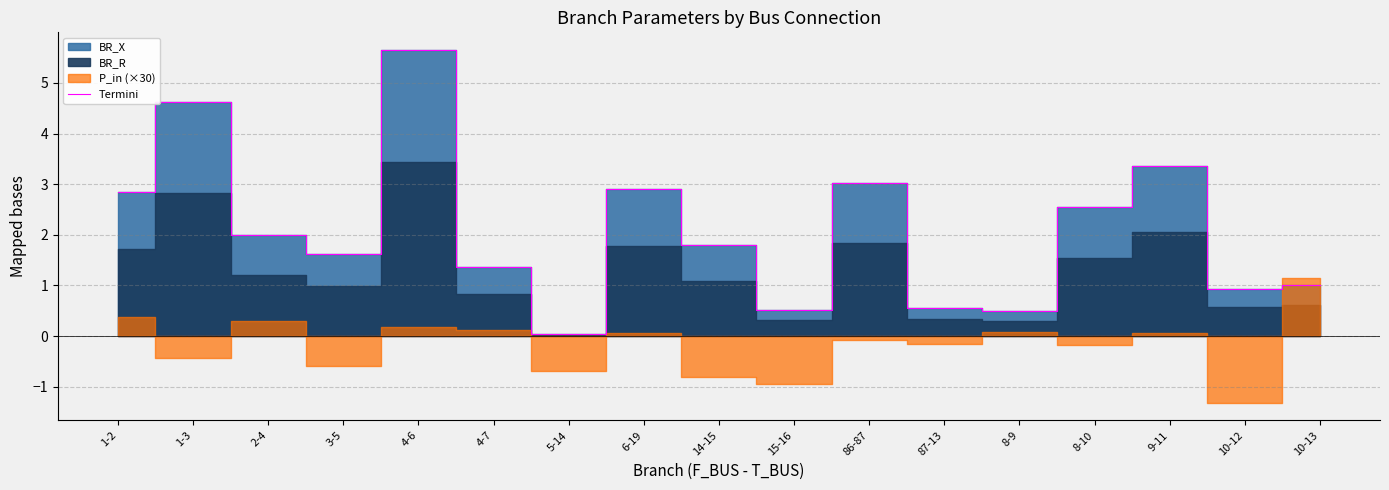

What is the change in value from 4-6 to 87-13?

-5.1